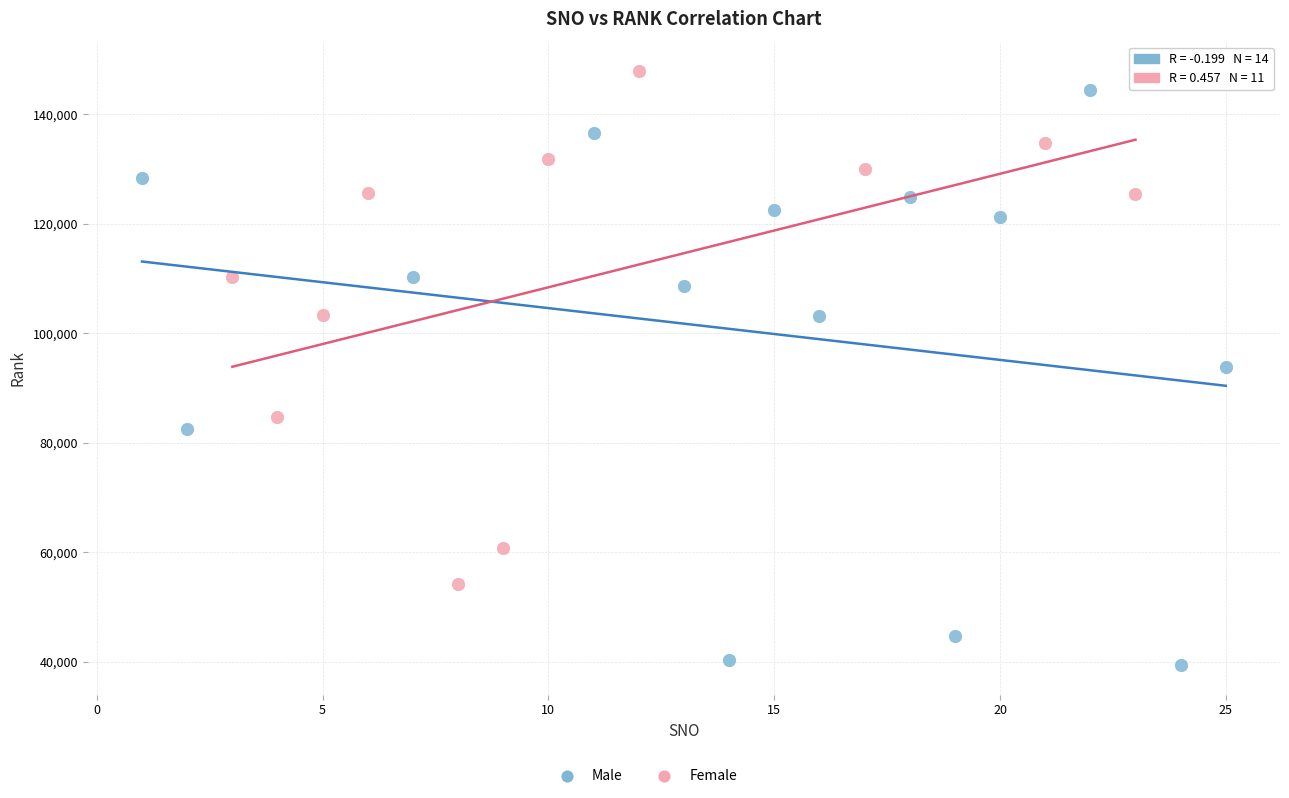

Which series has the largest Y range (max minus min)?

Male